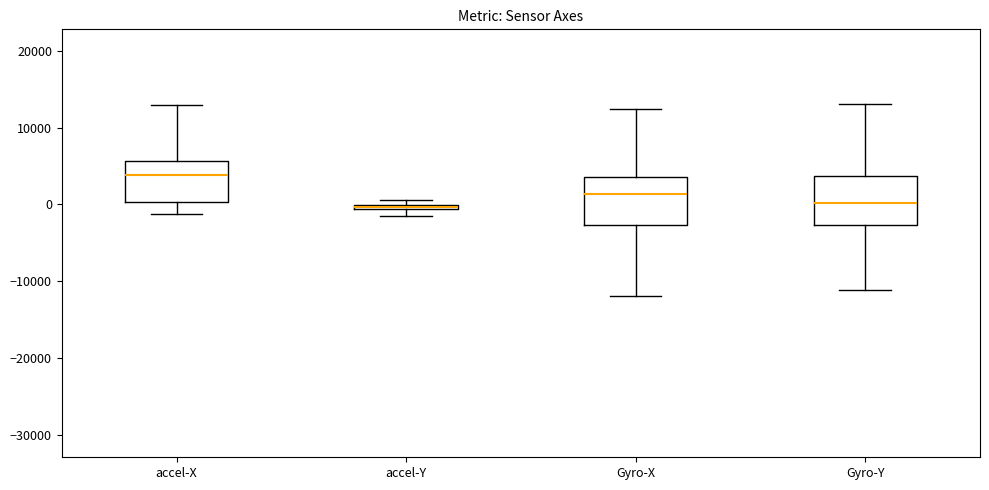

Where is the lower edge of the box for accel-Y on the y-axis? The values are not printed on the chart, so give them approximately, as read against the axis.

-1000